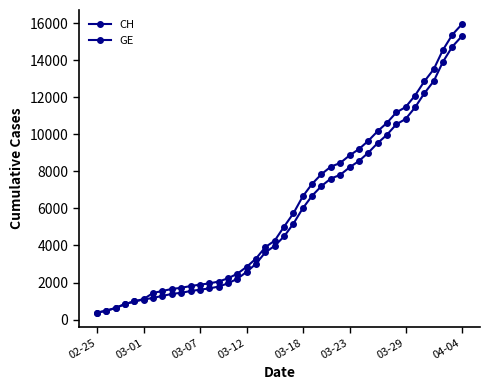

Count the number of data series in this chart.

2